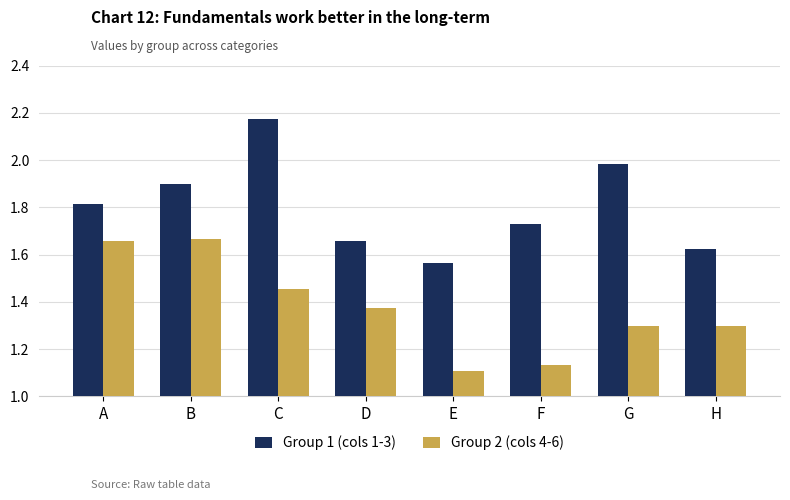

Which category has the lowest value in the Group 2 (cols 4-6) series?

E